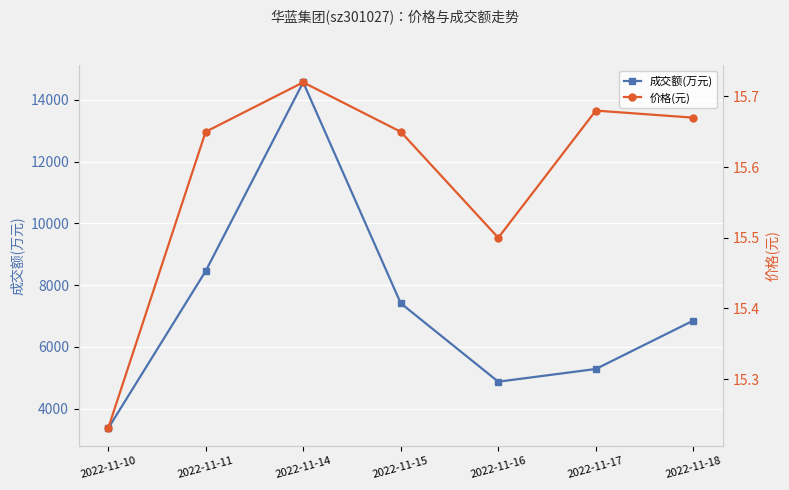

List the series in order of their overall mean, highest first.

成交额(万元), 价格(元)